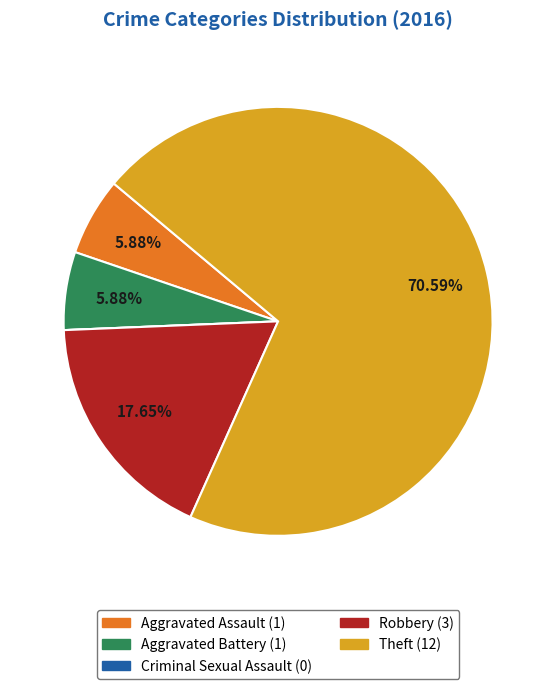

Is the sum of Robbery and Theft greater than half?

Yes